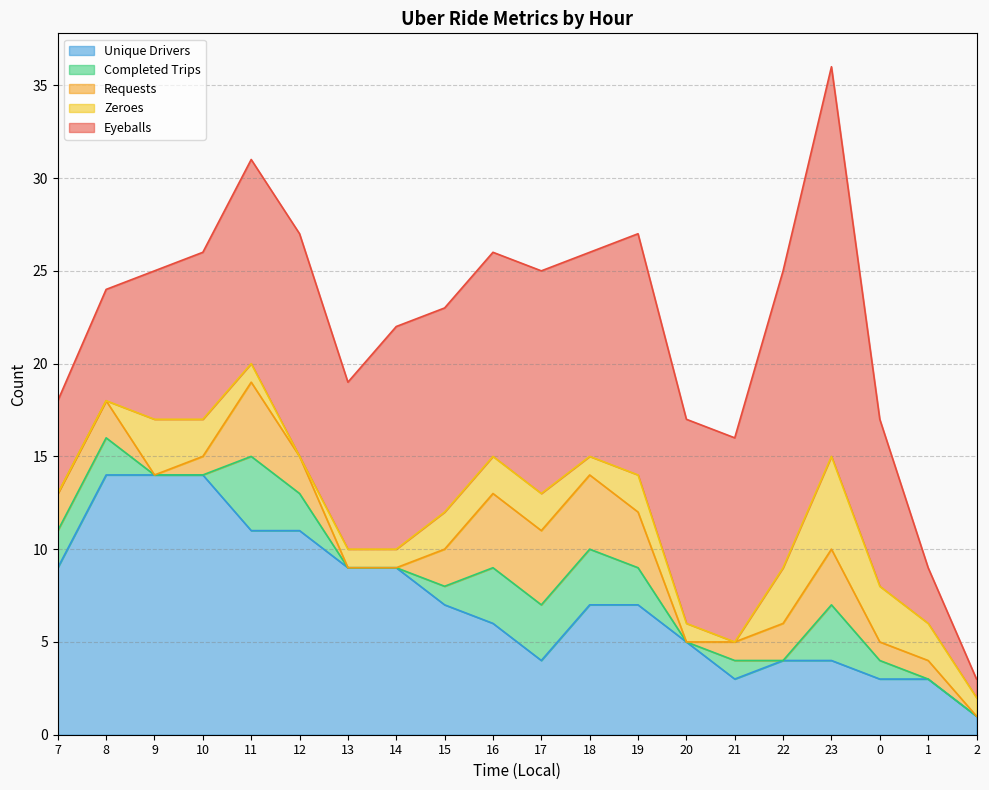

Rank the series by their maximum value, from highest to lowest.

Eyeballs, Unique Drivers, Zeroes, Requests, Completed Trips